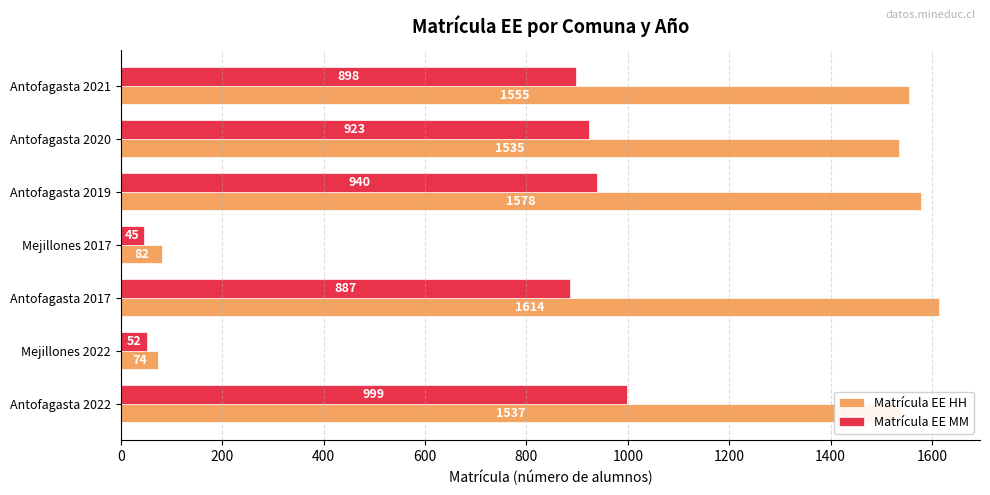

True or false: Matrícula EE MM has a value of 887 at Antofagasta 2017.

True